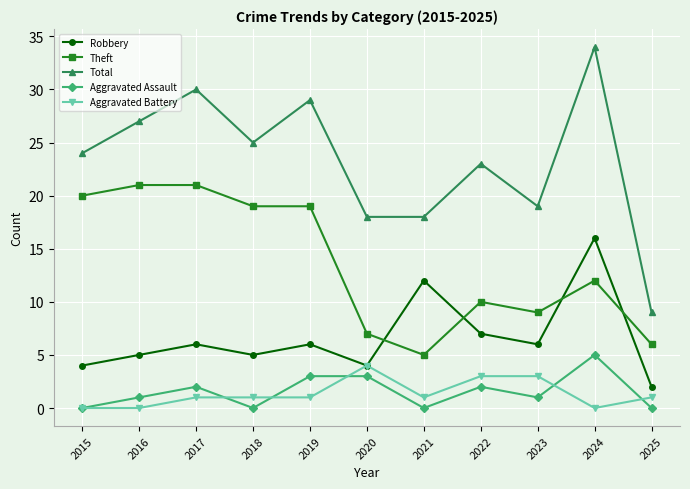

What is the sum of the Total values at 2021 and 2022?

41